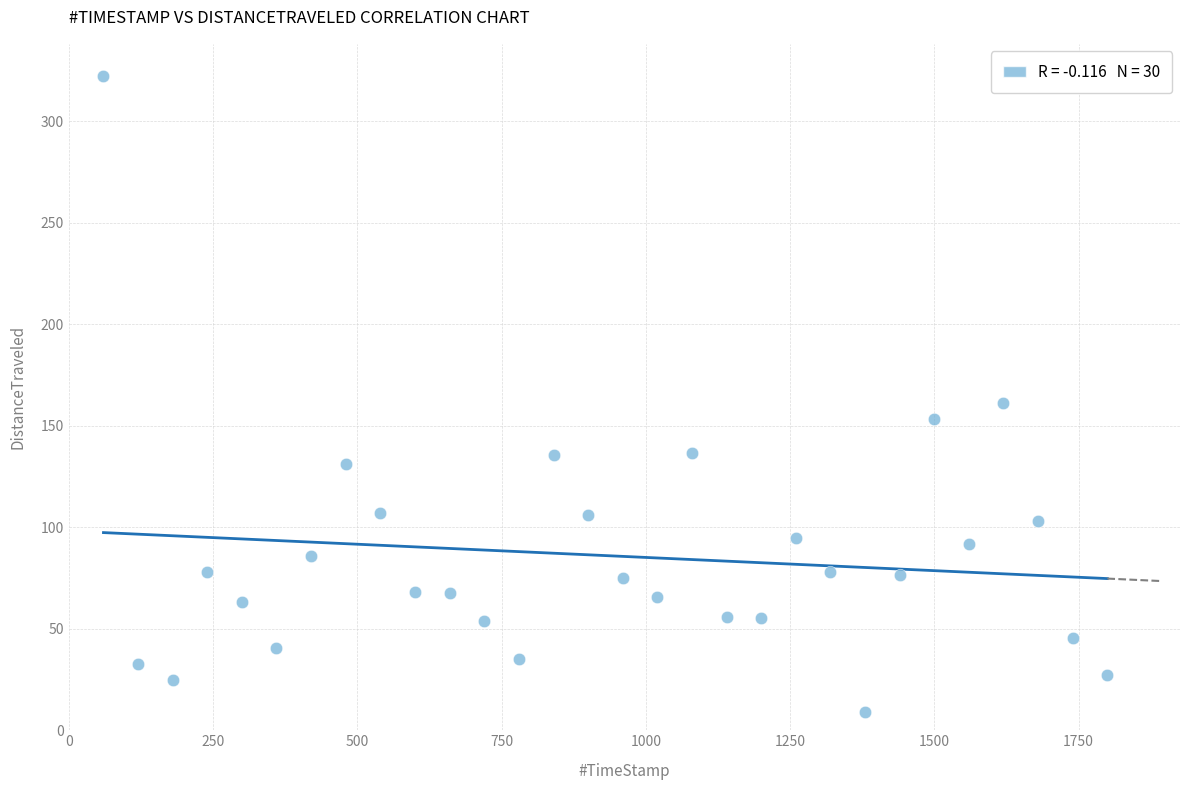

What is the range of Y values (max minus min)?

313.6